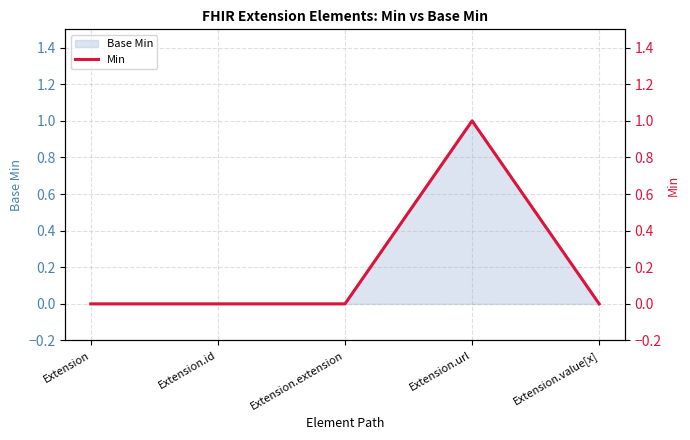

How many points are higher than both their immediate neighbors (excluding endpoints)?

1